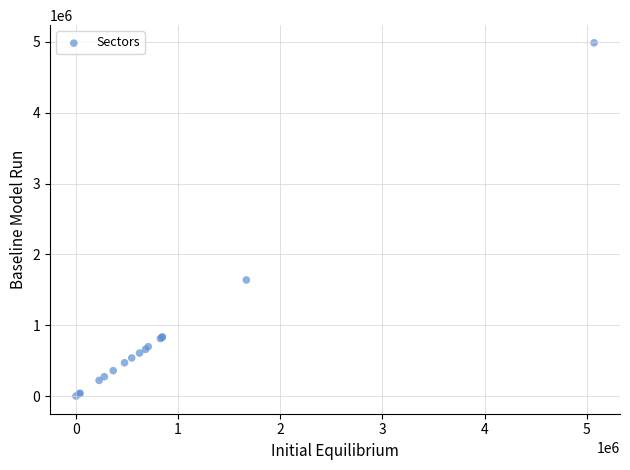

What Y value in the scatter plot is closest to 2493975?

1639811.1